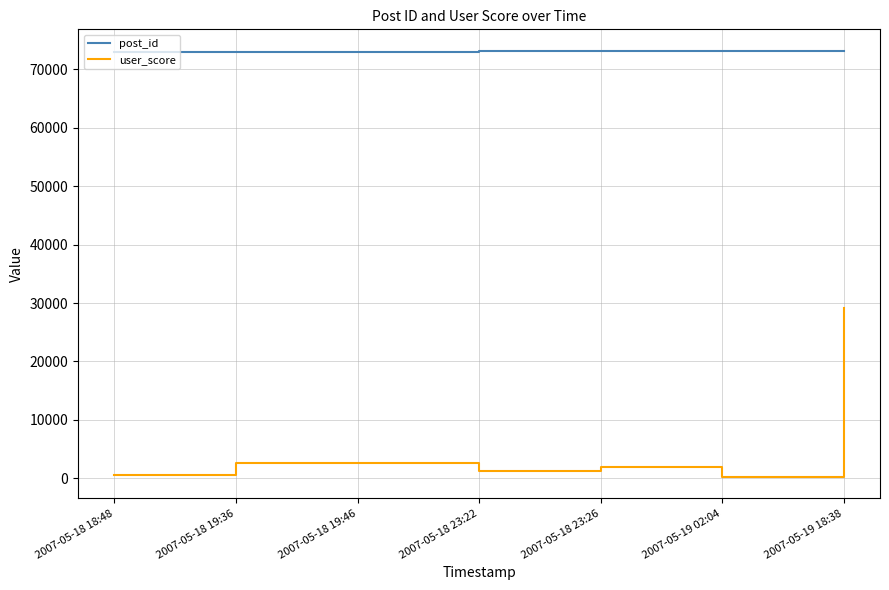

At how many categories does at least one series exceed 55540?

7